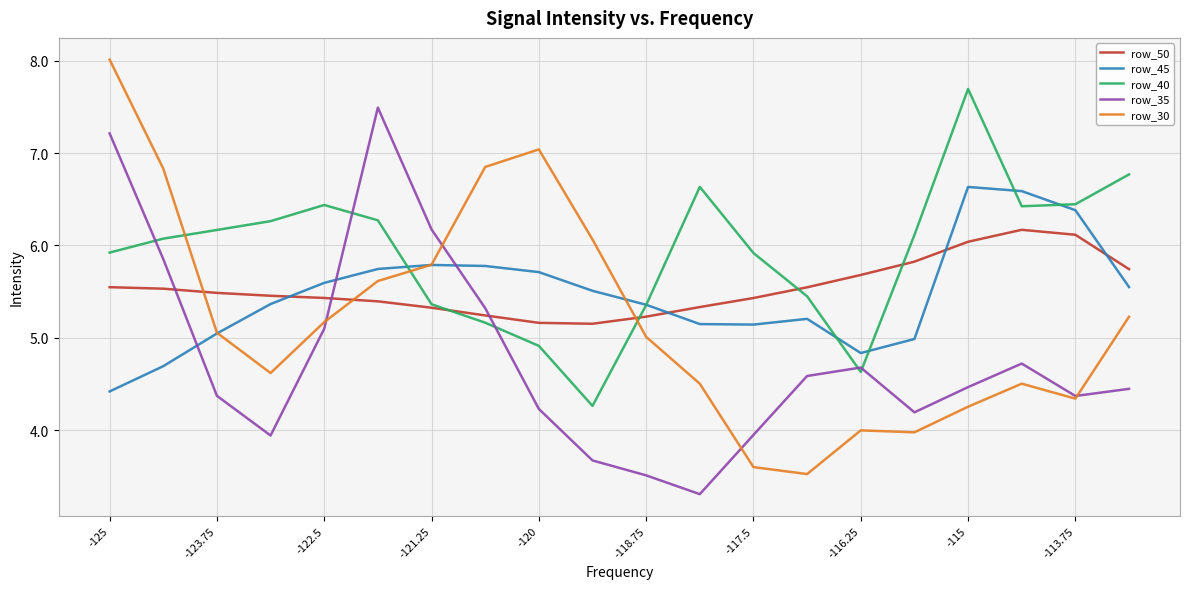

How many times do row_50 and row_35 cross each other?

3